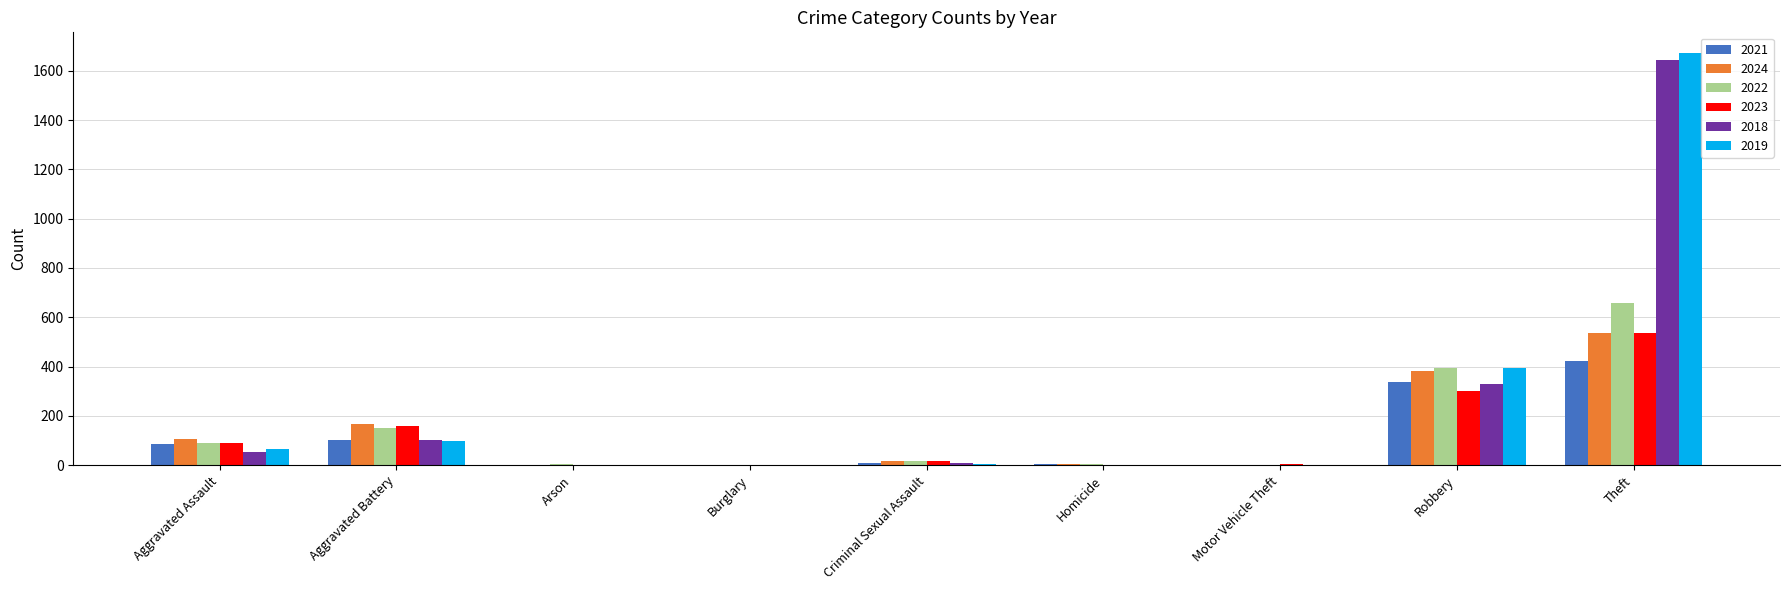

Is it true that 2018 equals -967 at Burglary?

False